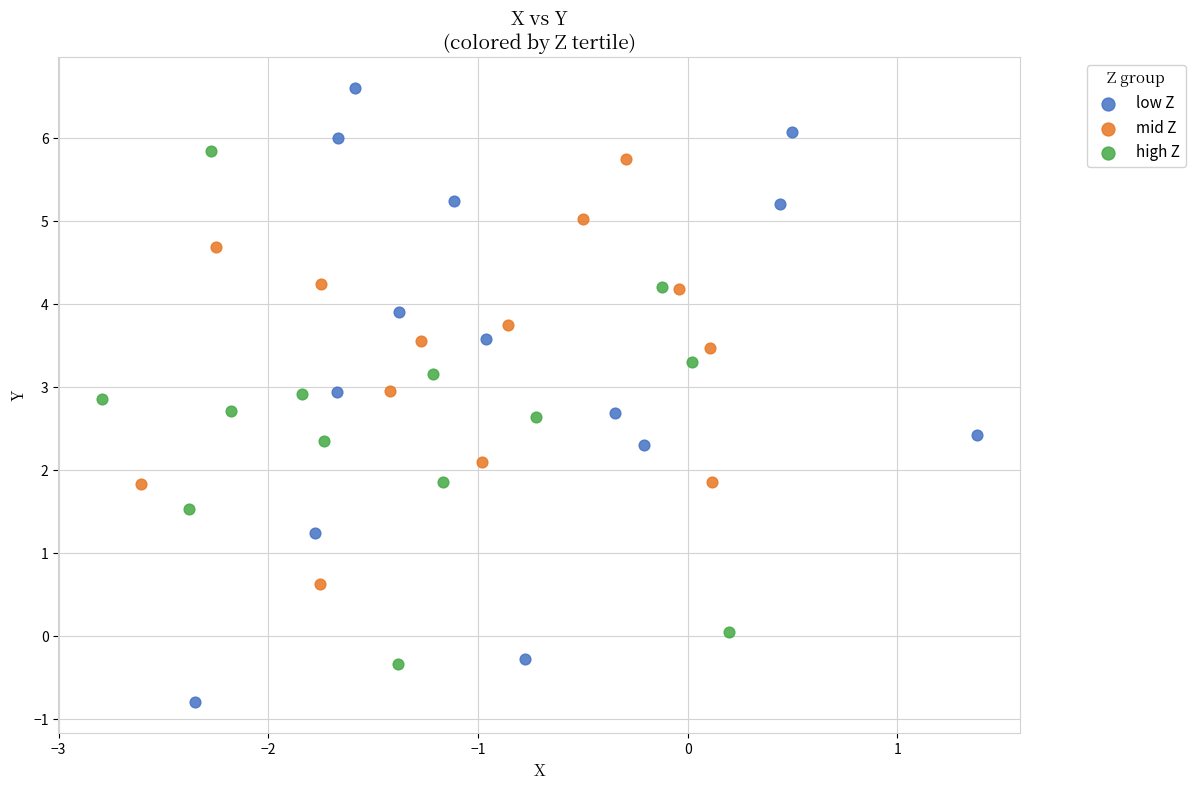

What are all the series names shown in the legend?

low Z, mid Z, high Z